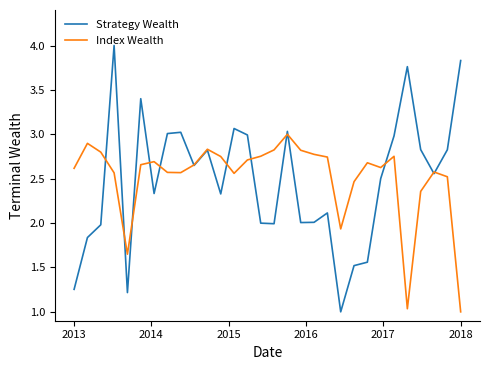

What is the minimum value for Index Wealth?

1.0